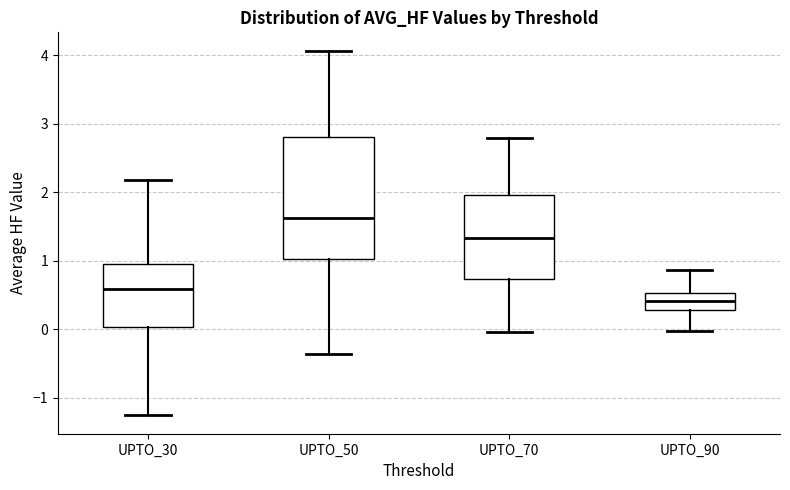

Where does the upper whisker of the box for UPTO_30 end on the y-axis? The values are not printed on the chart, so give them approximately, as read against the axis.

2.2